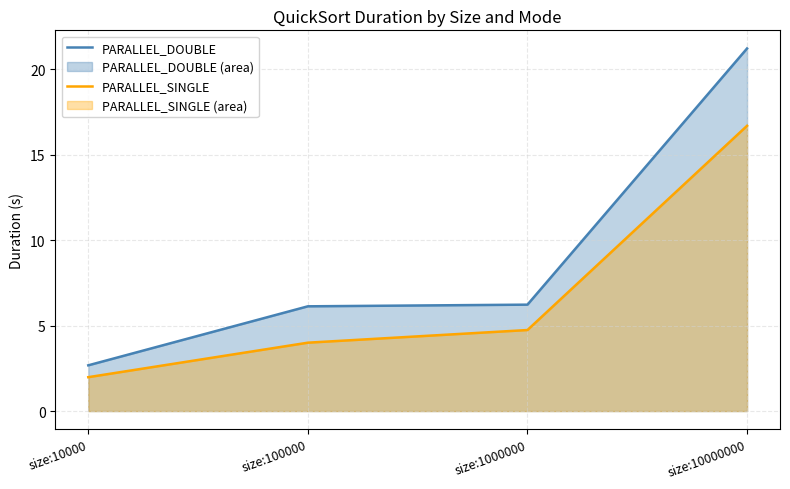

What is the difference between the highest and lowest values at size:1000000?

1.5